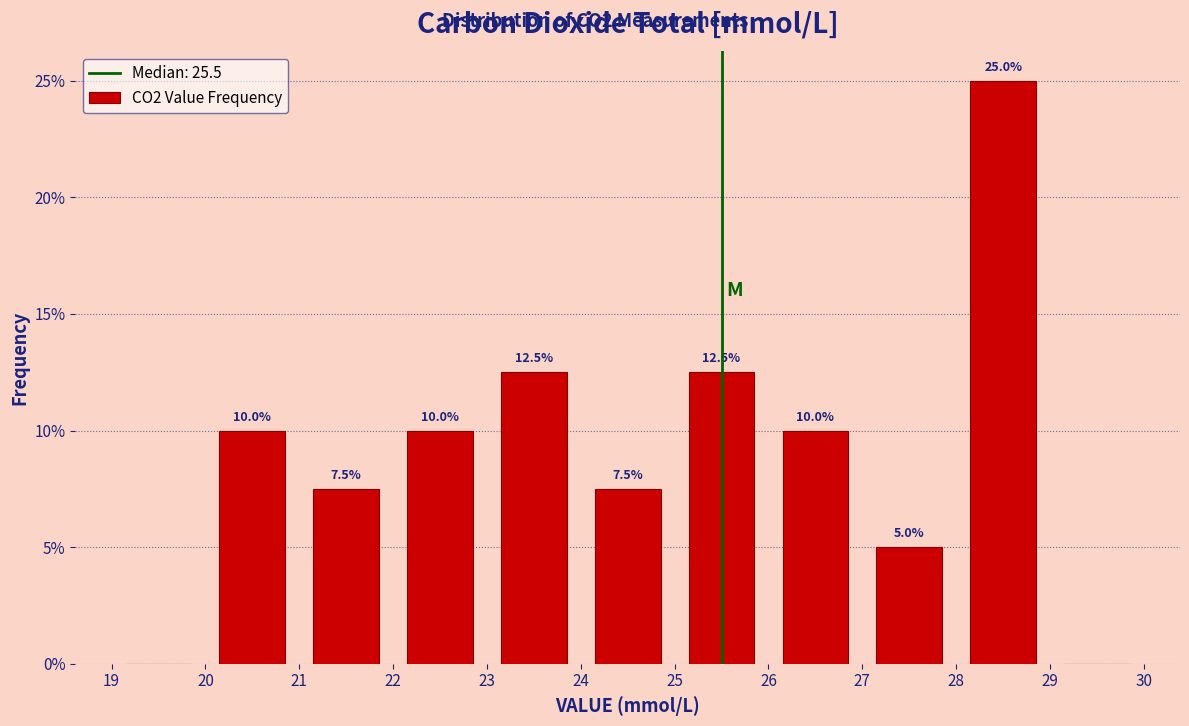

Which range on the x-axis has the tallest bar?

28 to 29